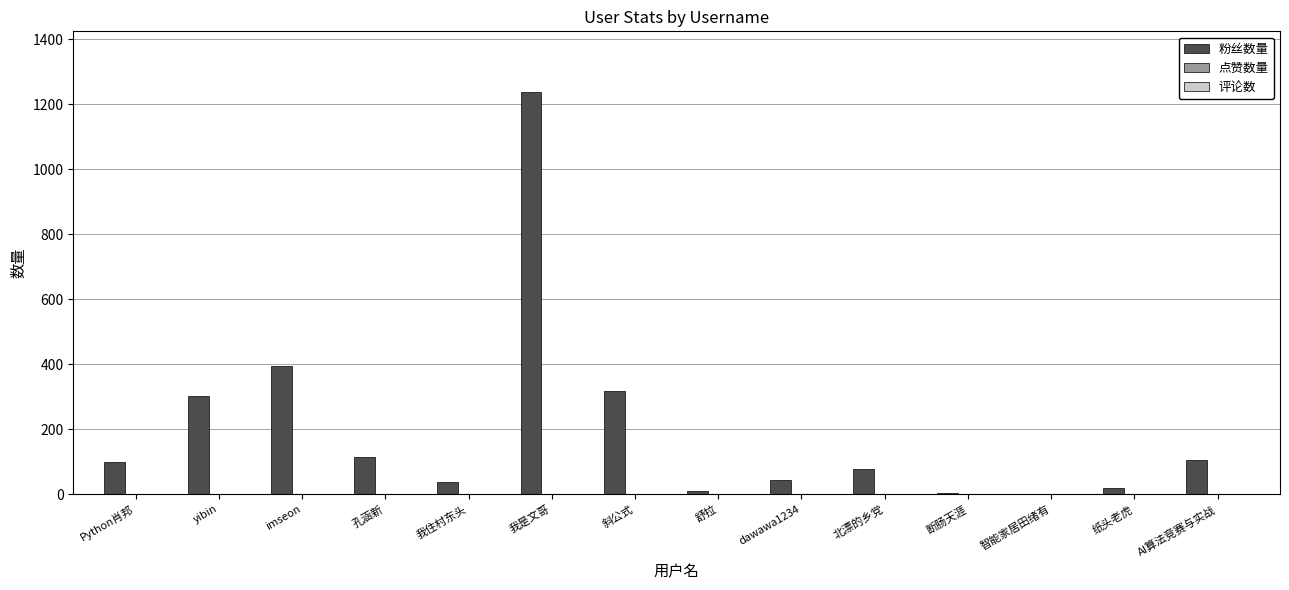

Which series has the largest range (max minus min)?

粉丝数量